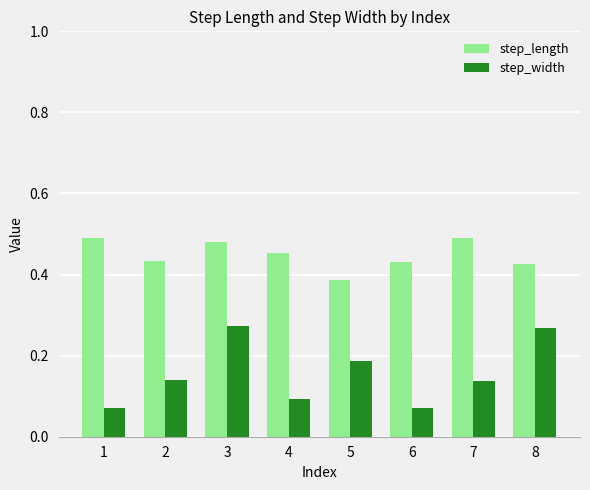

At 3, list the series in order from largest to smallest.

step_length, step_width